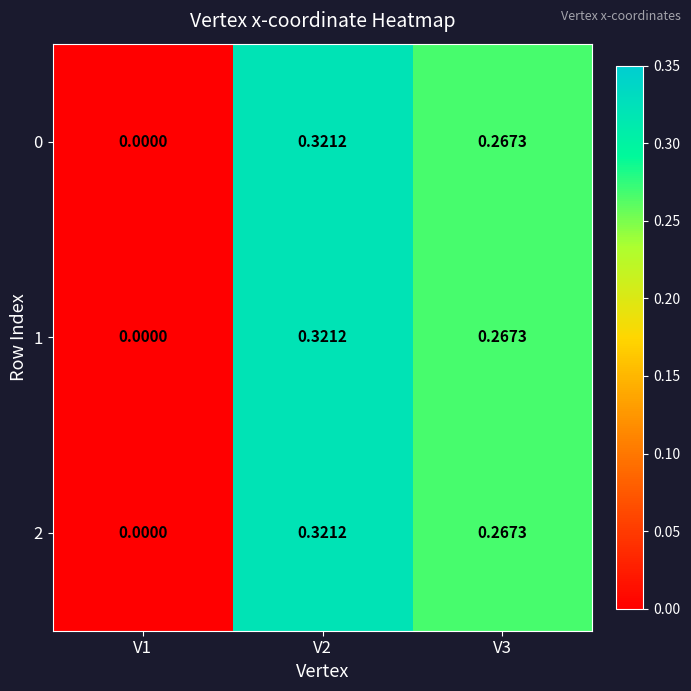

Is the value of 0 at V2 greater than the value of 1 at V1?

Yes